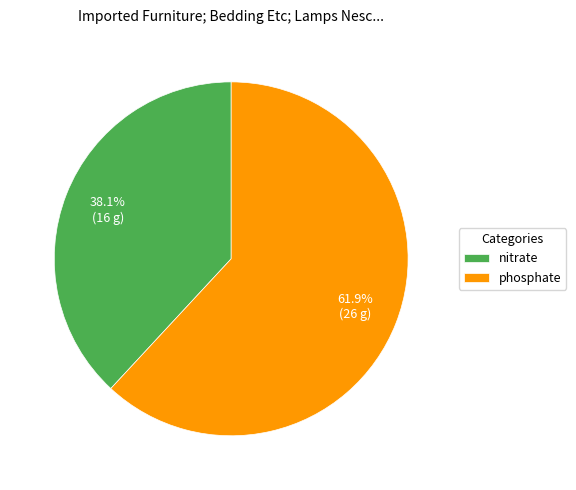

Combined, do phosphate and nitrate account for over 50%?

Yes